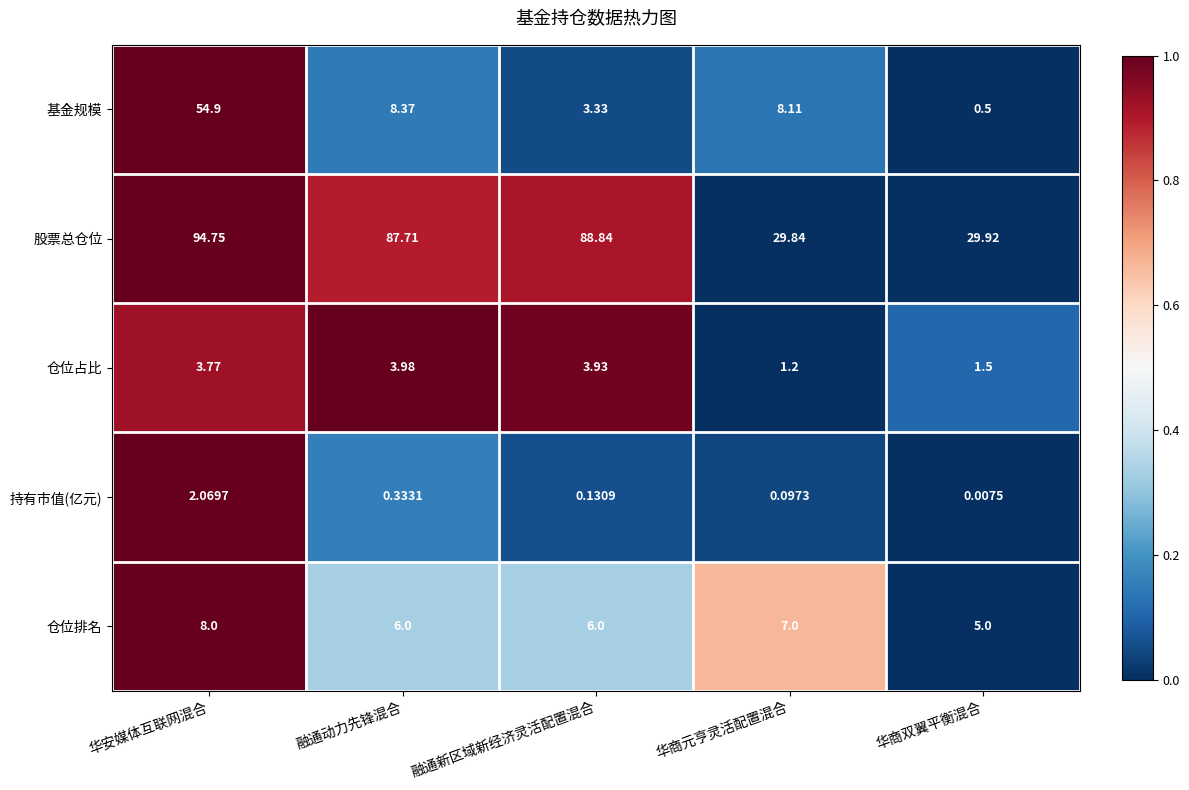

Rank the series by their maximum value, from lowest to highest.

持有市值(亿元), 仓位占比, 仓位排名, 基金规模, 股票总仓位